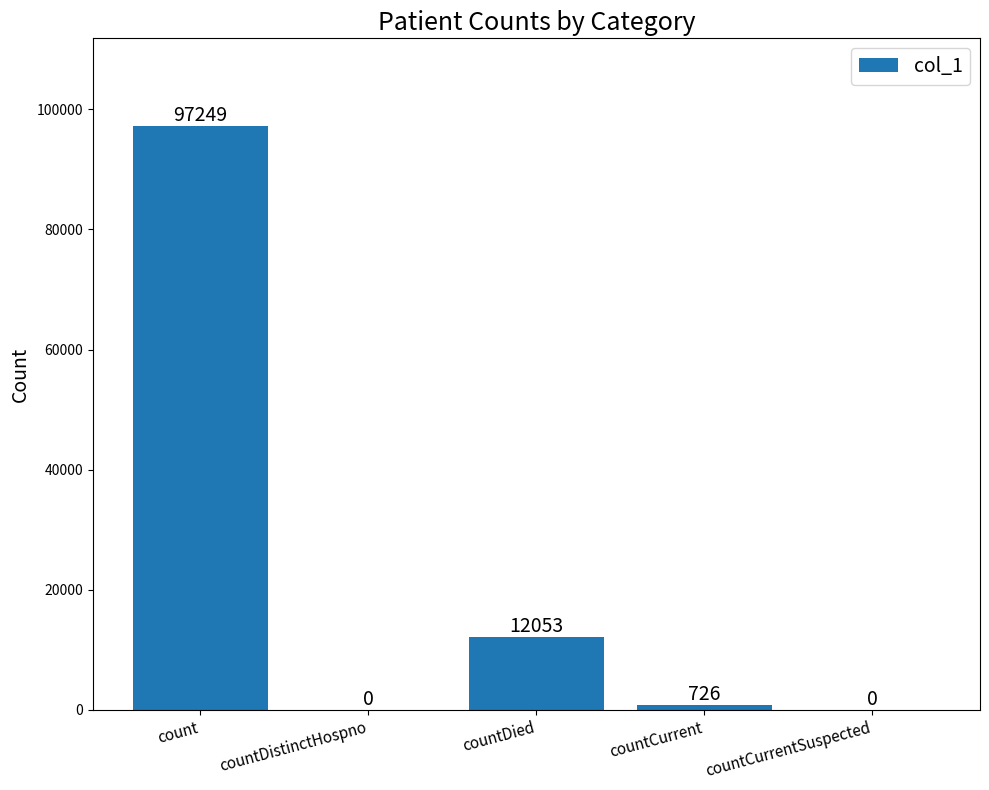

At which category does the chart reach its peak across all series?

count